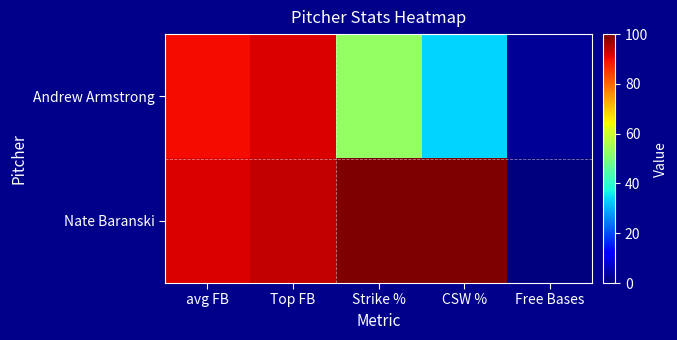

List the series in order of their overall mean, highest first.

Nate Baranski, Andrew Armstrong